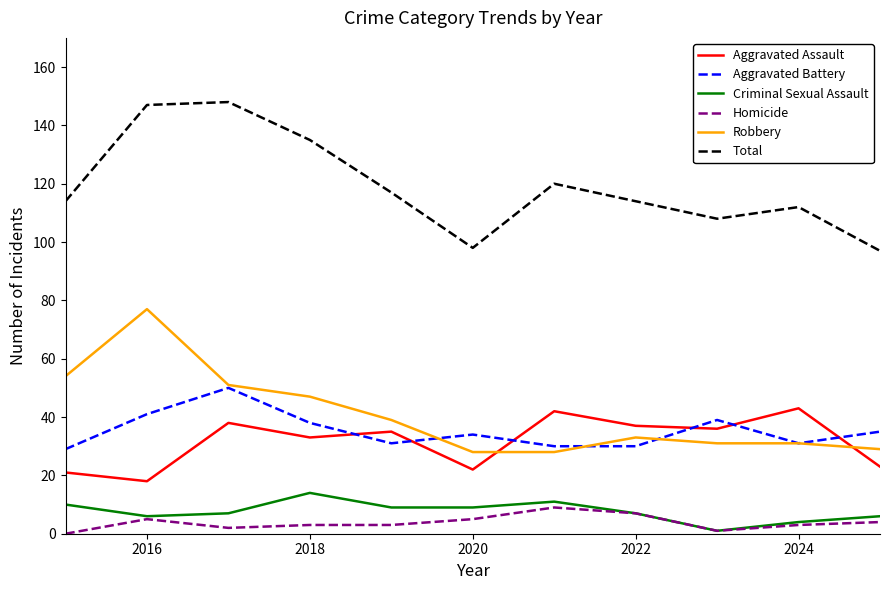

What is the minimum value for Robbery?

28